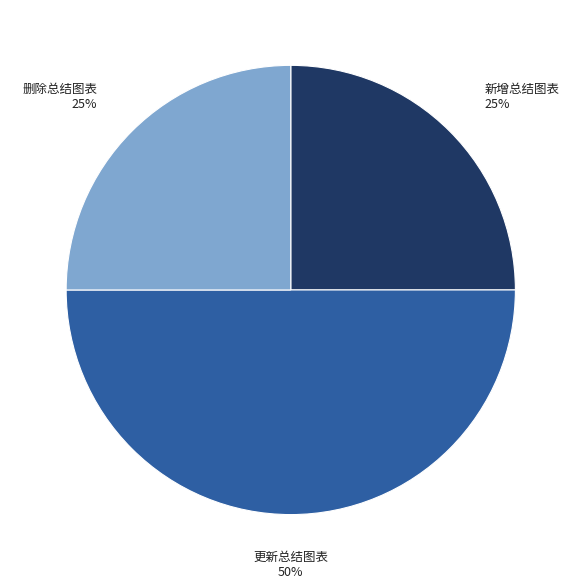

To the nearest percent, what percentage of the pie is 更新总结图表?

50%